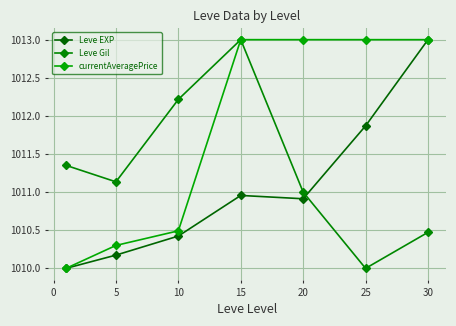

Reading right to left, what are all the values shown in this chart?

Leve EXP: 1013.0	1011.9	1010.9	1011.0	1010.4	1010.2	1010.0
Leve Gil: 1010.5	1010.0	1011.0	1013.0	1012.2	1011.1	1011.4
currentAveragePrice: 1013.0	1013.0	1013.0	1013.0	1010.5	1010.3	1010.0